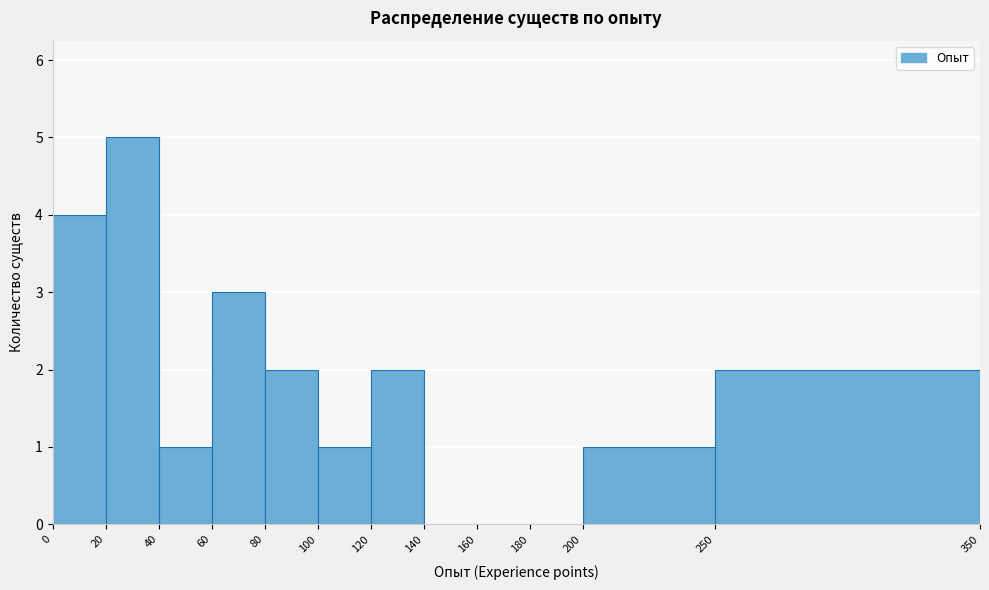

Reading left to right, transcribe this chart: for each bar, give the range it covers on the x-axis and its height. The values are not printed on the chart, so give them approximately, as read against the axis.

0 to 20: 4
20 to 40: 5
40 to 60: 1
60 to 80: 3
80 to 100: 2
100 to 120: 1
120 to 140: 2
140 to 160: 0
160 to 180: 0
180 to 200: 0
200 to 250: 1
250 to 350: 2